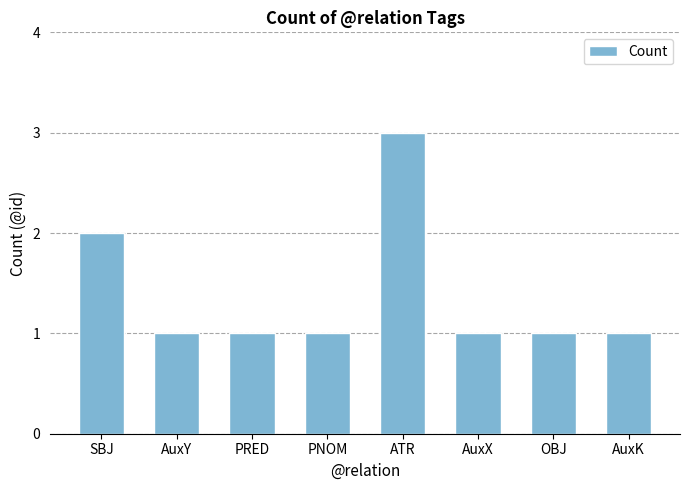

What is the label of the 8th bar from the left?

AuxK